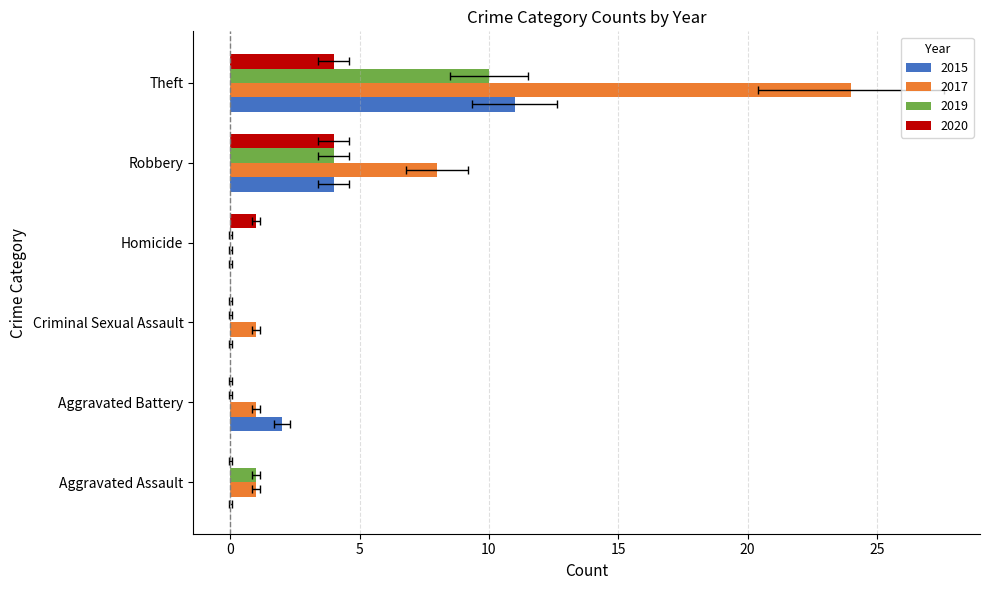

Is the value of 2019 at Criminal Sexual Assault greater than the value of 2020 at Robbery?

No